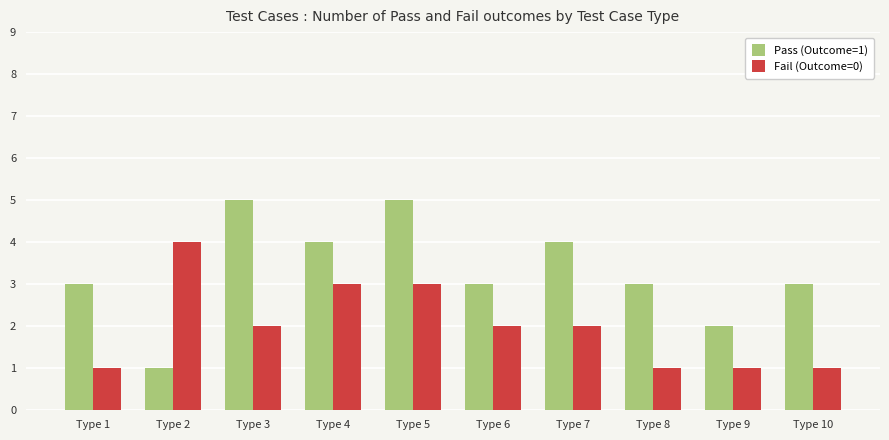

What is the difference between the highest and lowest values at Type 7?

2